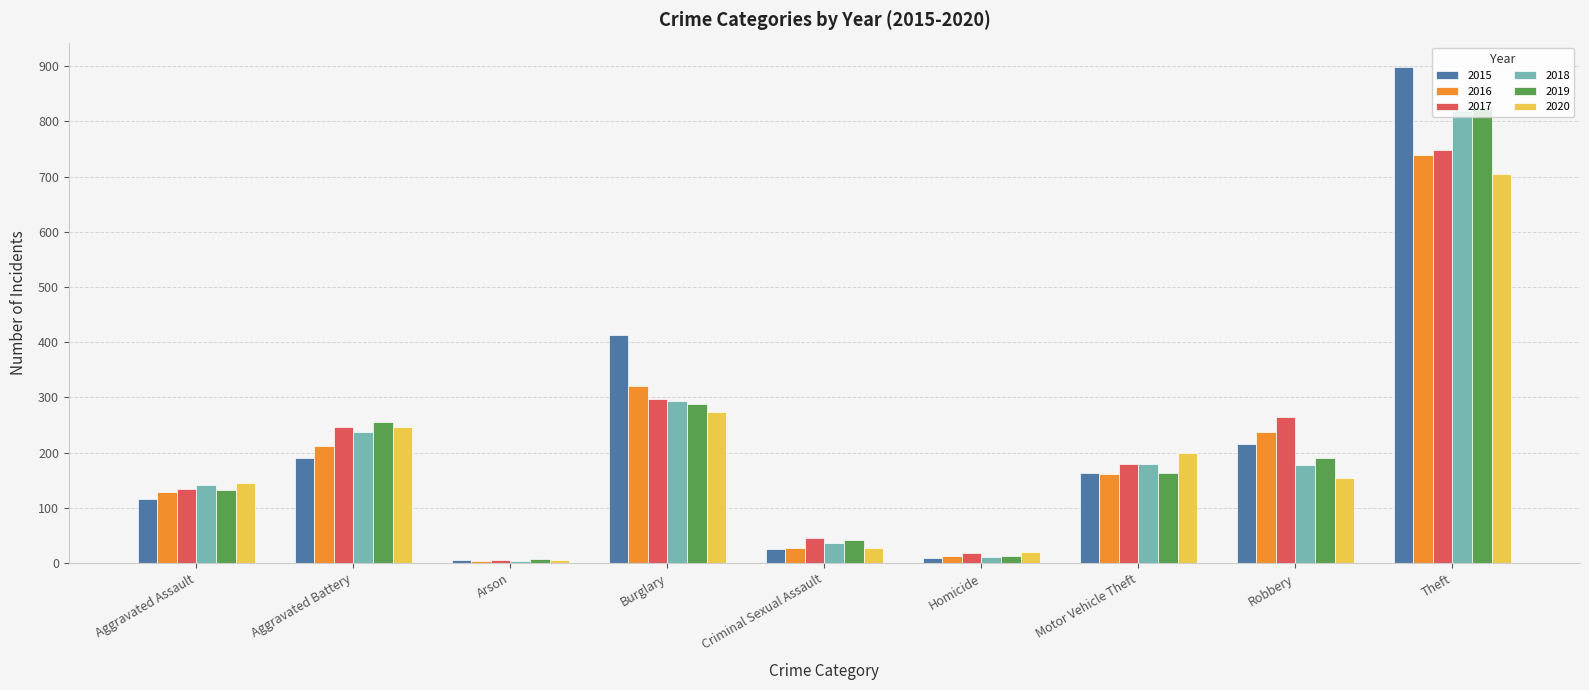

What is the label of the 5th bar from the left?

Criminal Sexual Assault